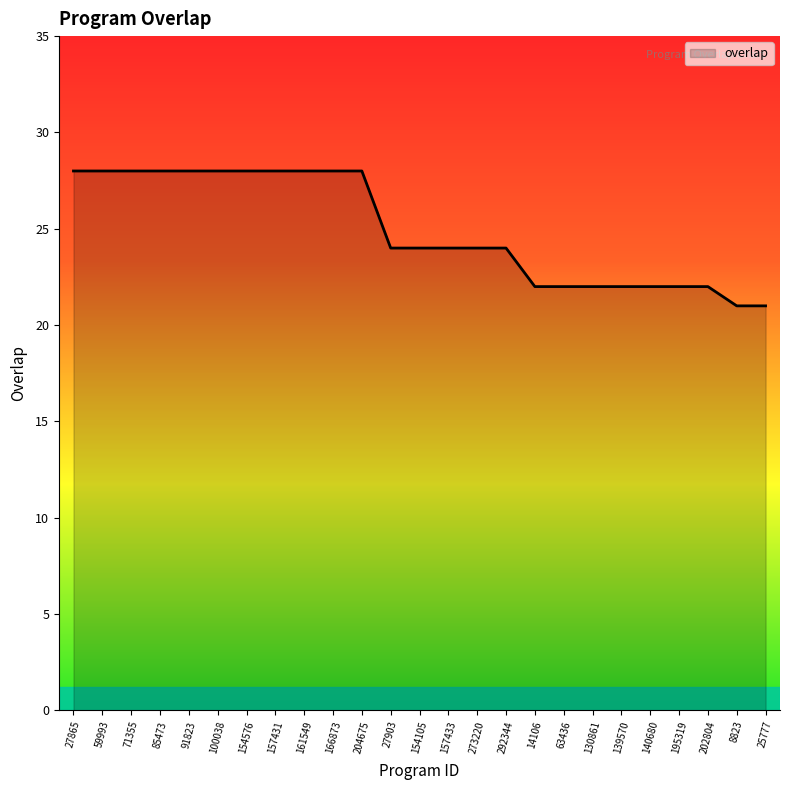

The chart shows a value of 21 at 25777. True or false?

True